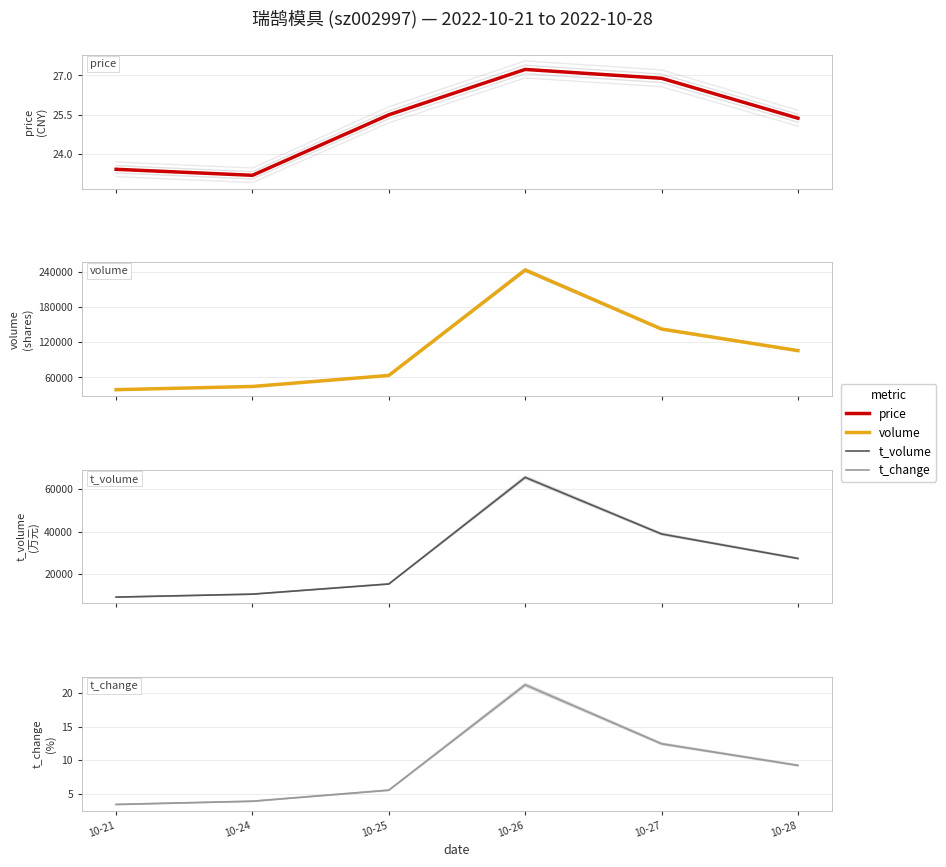

At 10-28, list the series in order from smallest to largest.

t_change, price, t_volume, volume